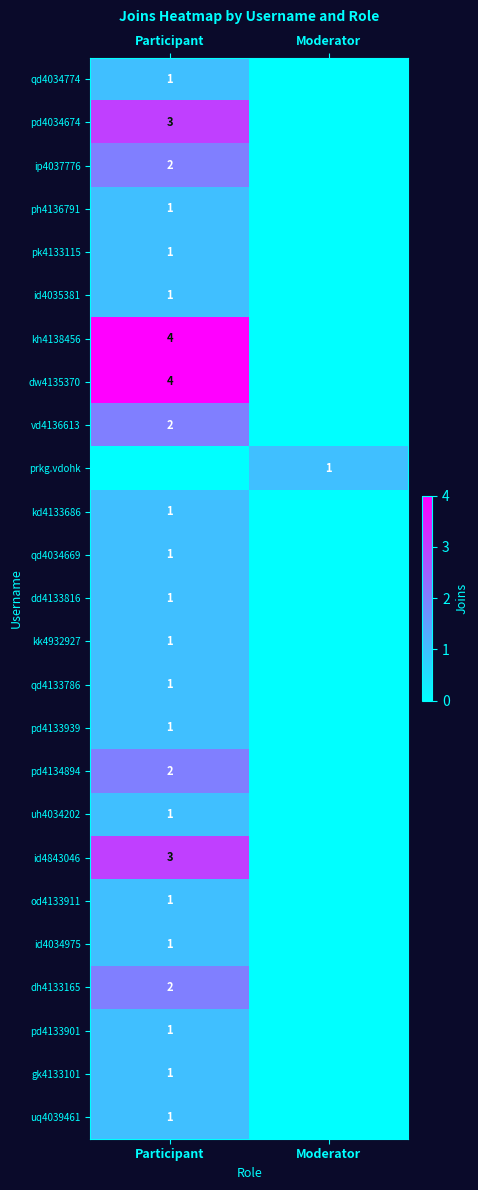

Is it true that uh4034202 equals 1 at Participant?

True